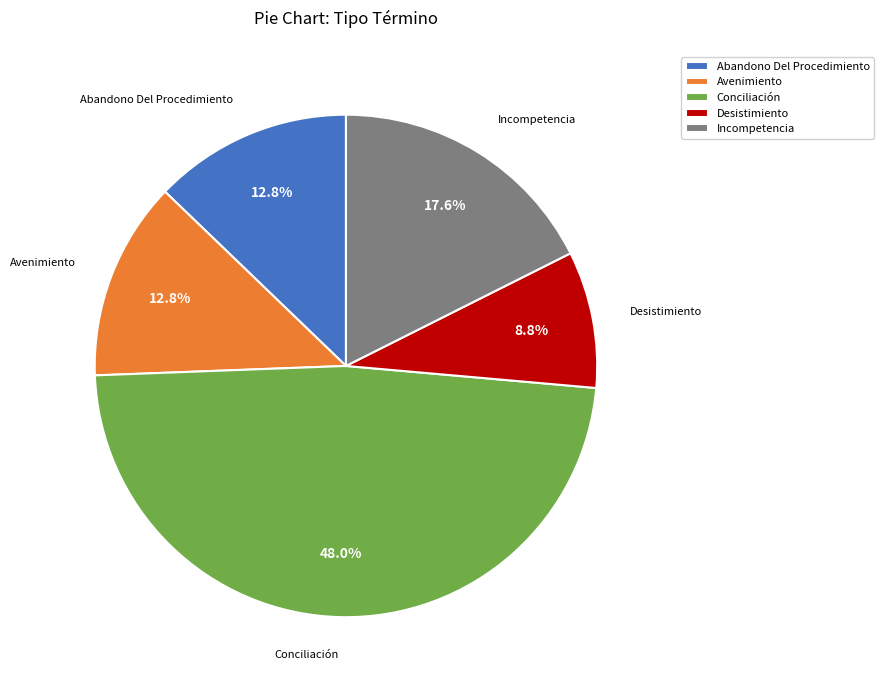

Do Abandono Del Procedimiento and Avenimiento together represent more than half of the pie?

No